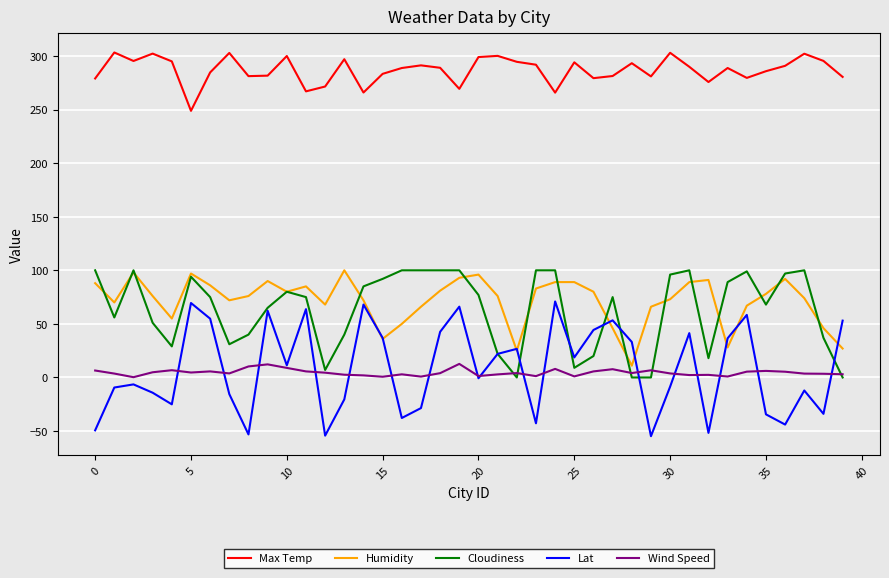

What is the sum of all Lat values?

336.4